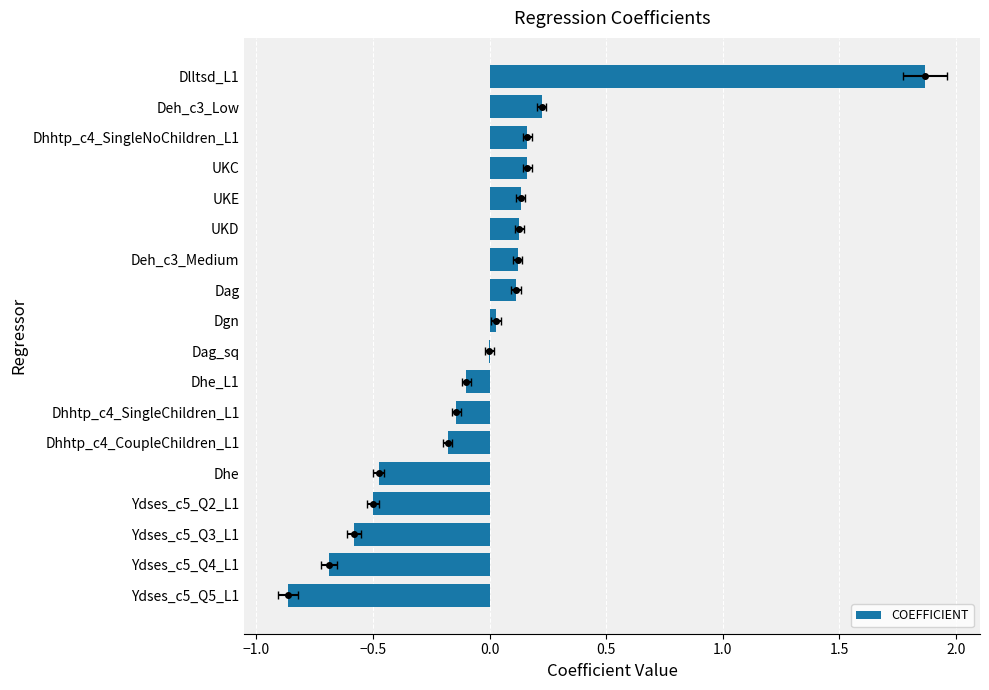

How many categories are shown in the chart?

18